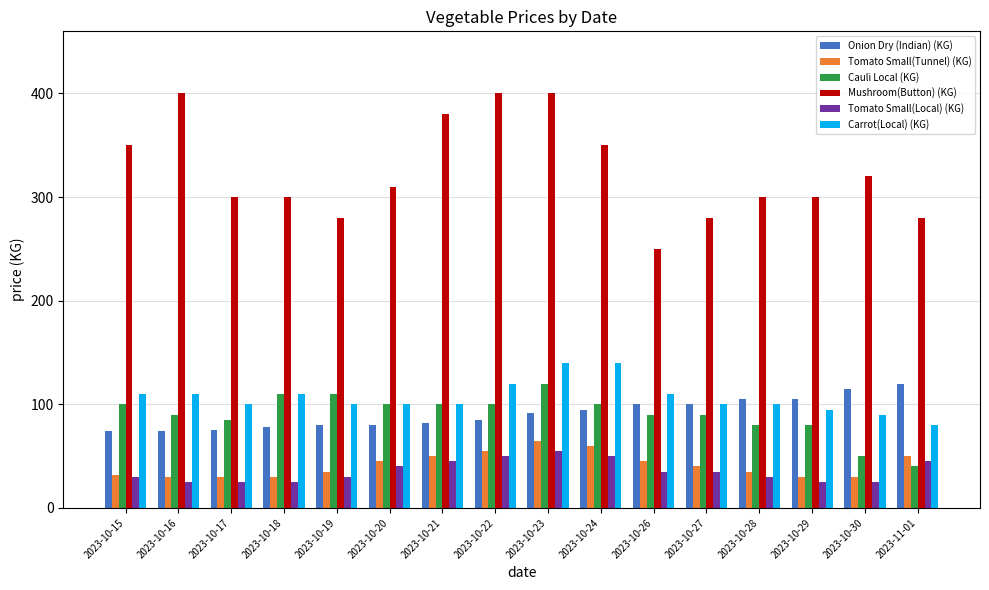

True or false: Cauli Local (KG) has a value of 65 at 2023-10-21.

False